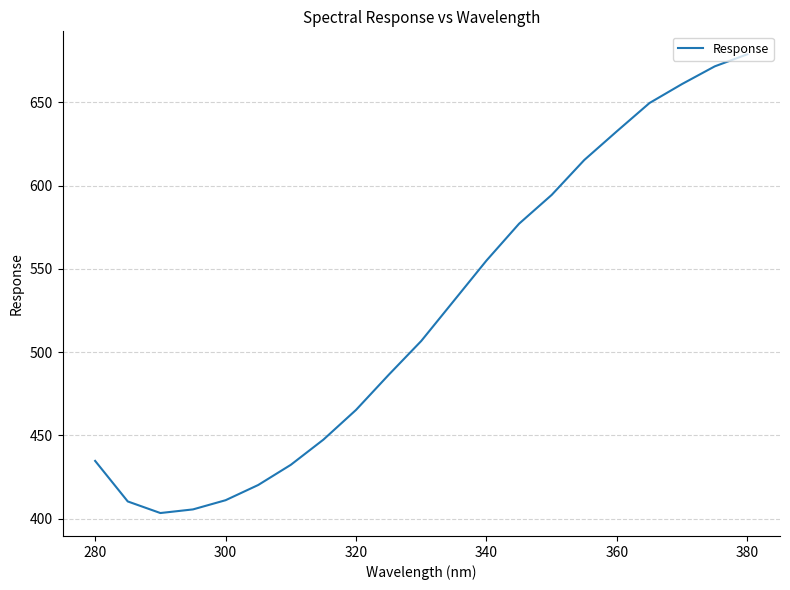

What is the smallest value displayed?

403.4